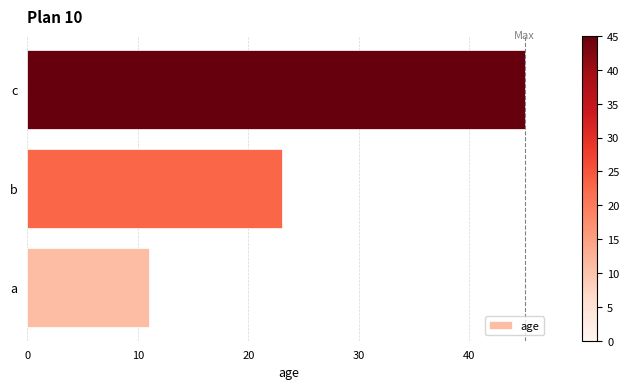

At which label is the value closest to 28?

b